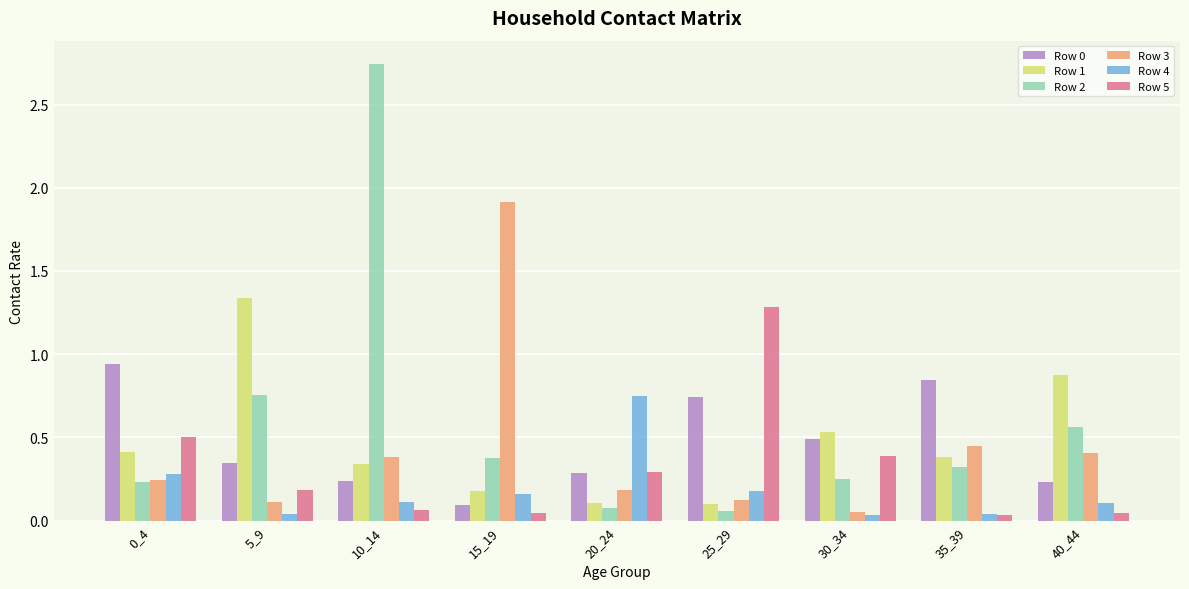

Which series has the largest range (max minus min)?

Row 2